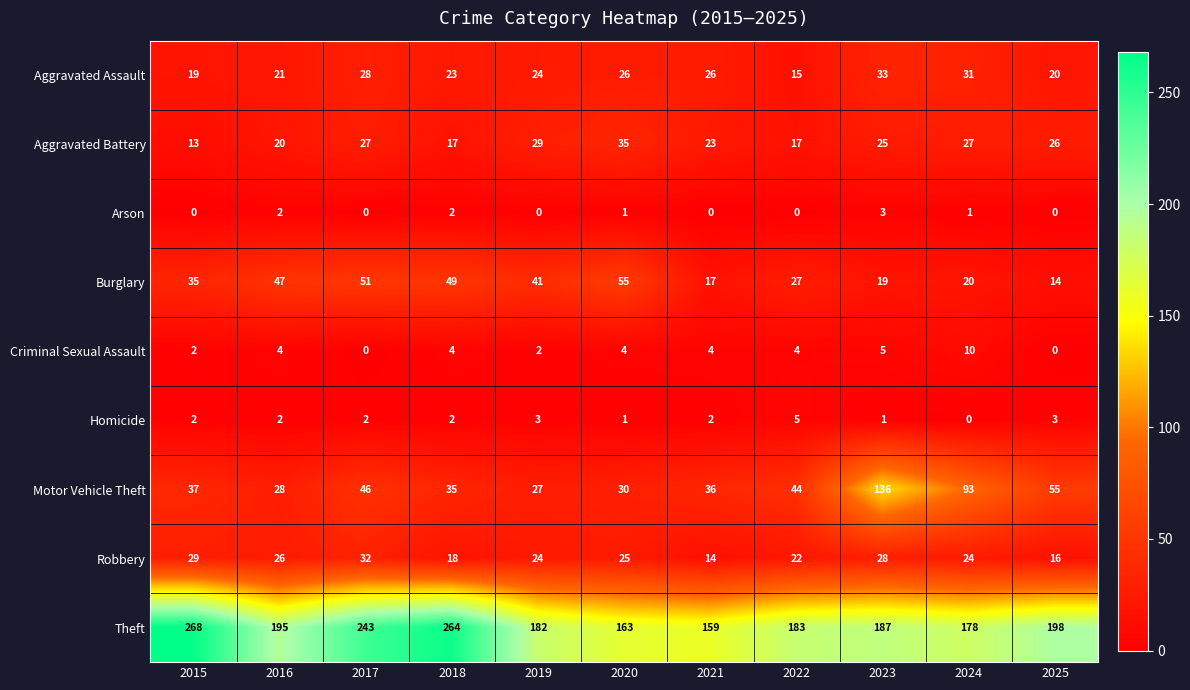

At which label does Motor Vehicle Theft reach its minimum?

2019